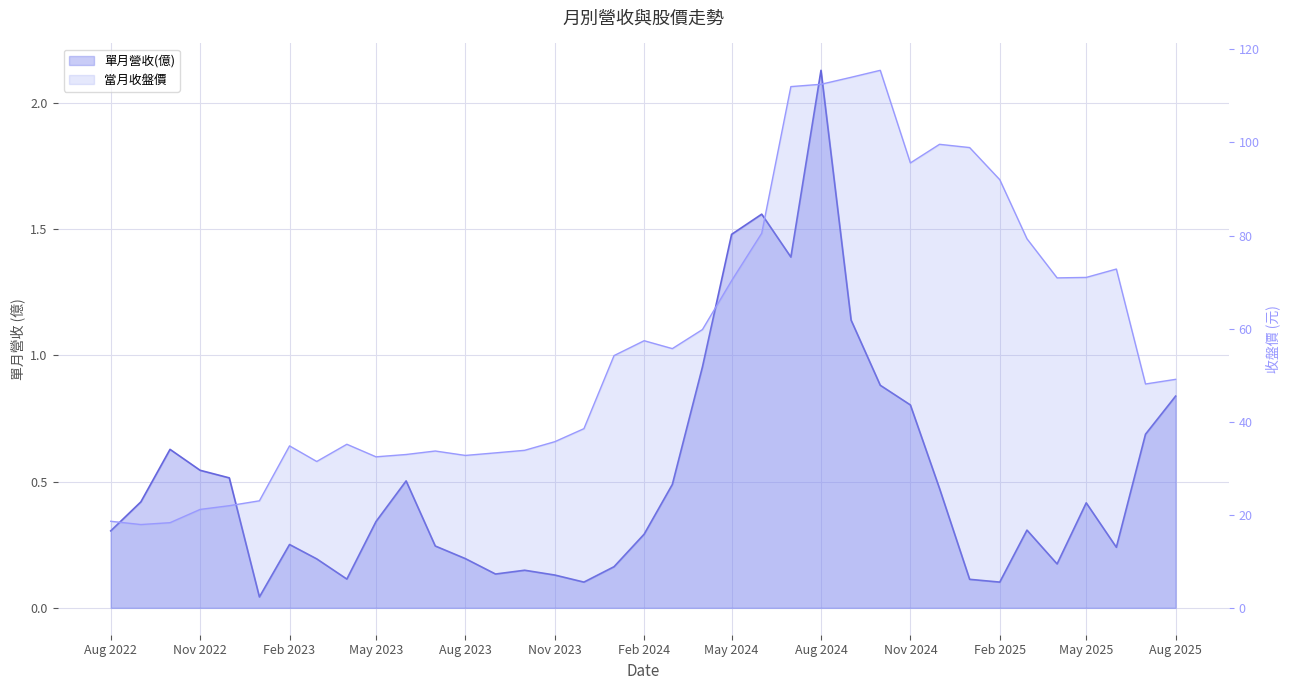

Rank the series at 2024-07-01 from lowest to highest value.

單月營收(億), 當月收盤價